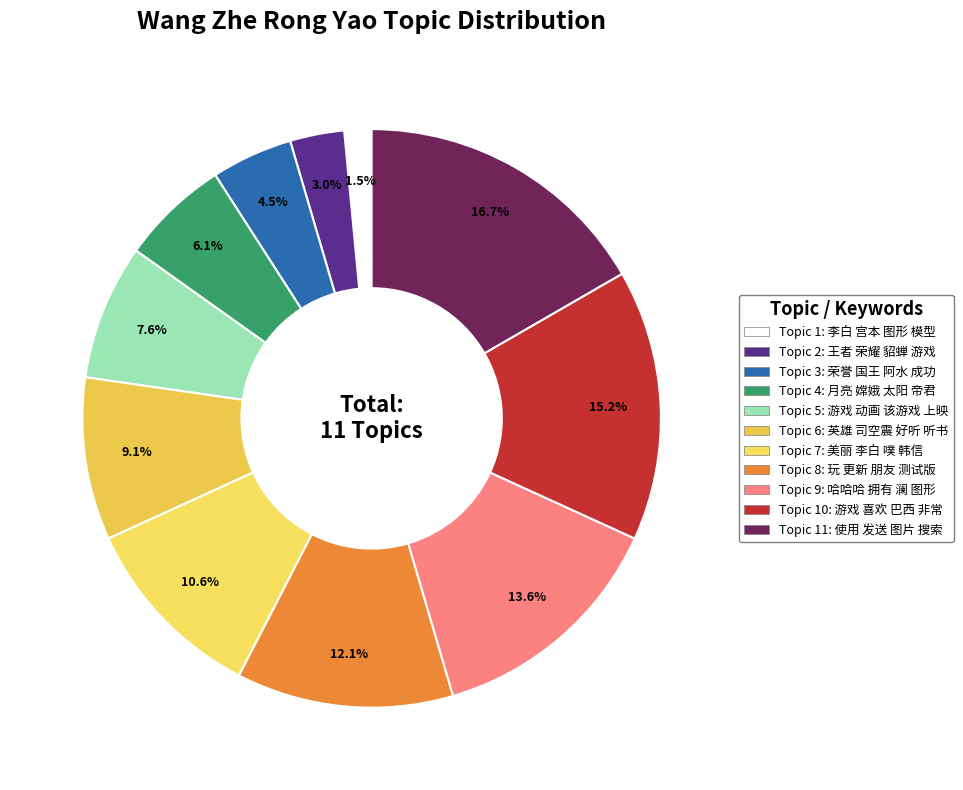

To the nearest percent, what is the average slice percentage?

9%